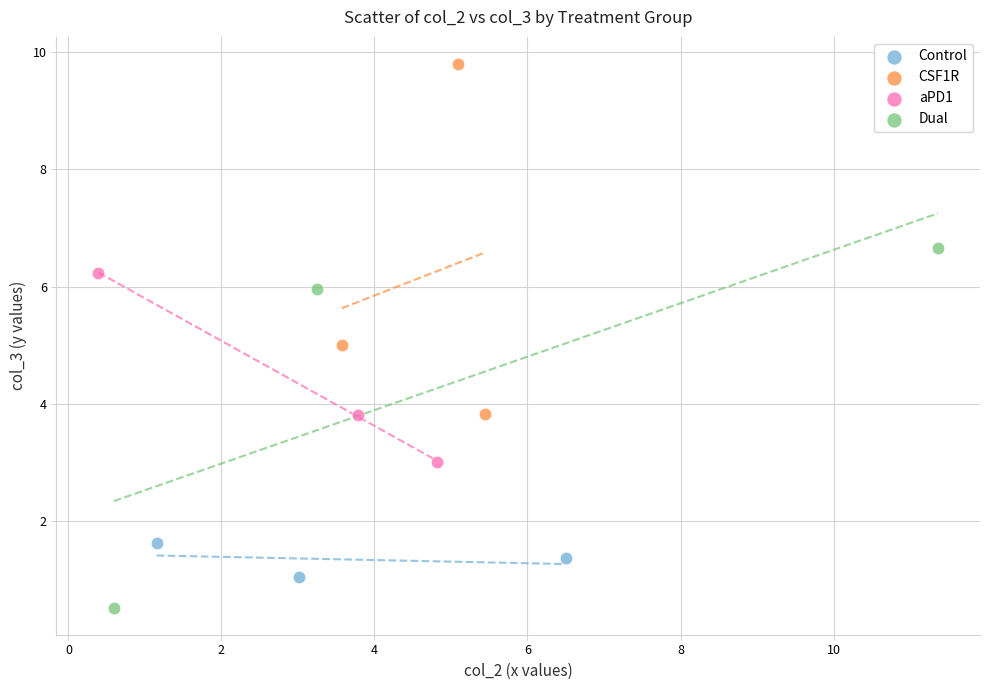

Which series reaches the maximum Y coordinate?

CSF1R